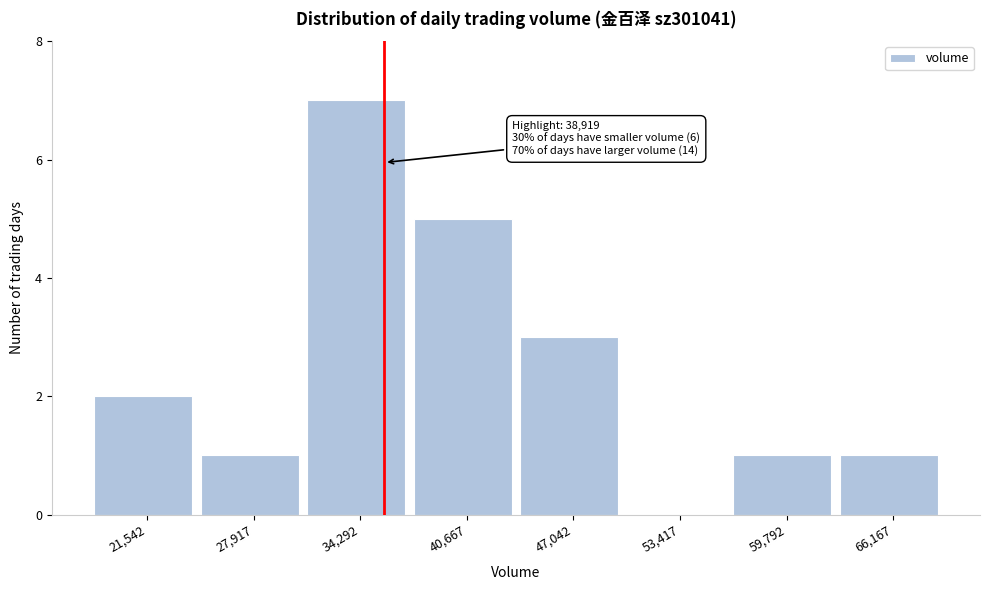

Reading right to left, list all the values displayed in this chart.

66,167=1	59,792=1	53,417=0	47,042=3	40,667=5	34,292=7	27,917=1	21,542=2